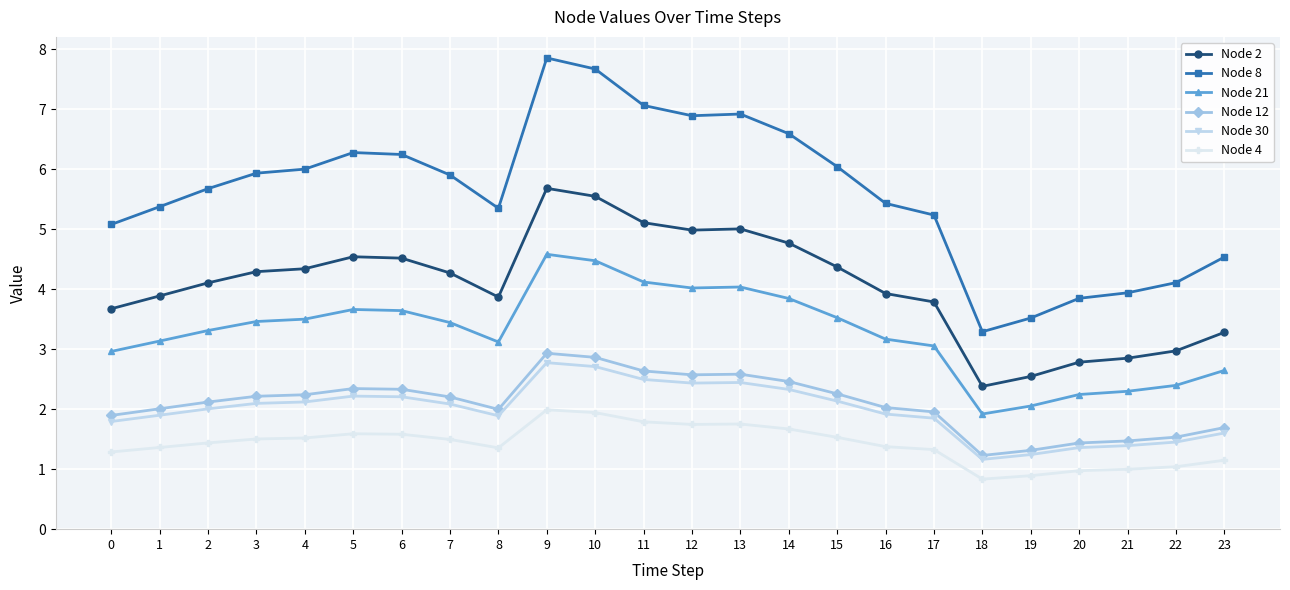

What is the average value of the Node 4 series?

1.4